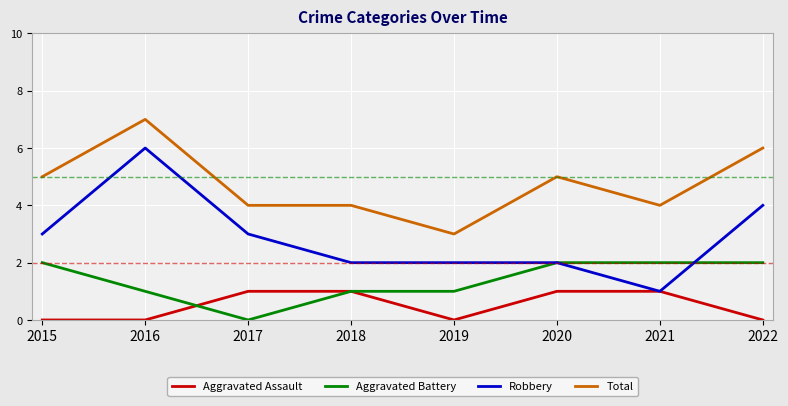

At which category is the sum across all series the highest?

2016